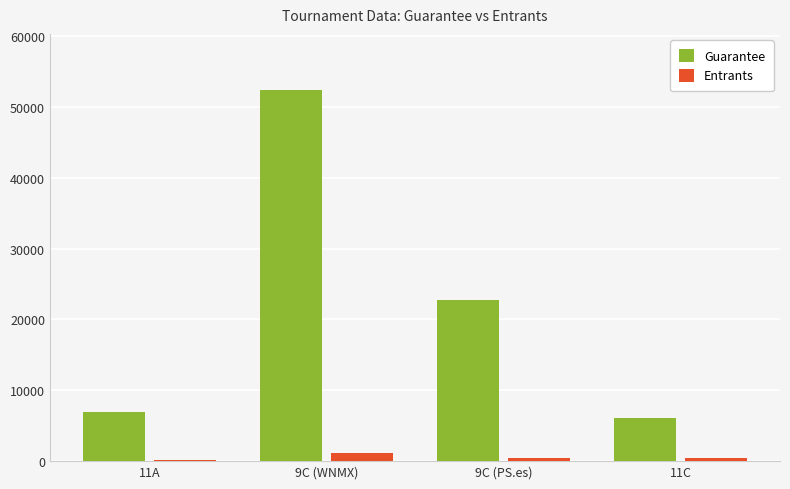

At which label is Guarantee closest to 29279?

9C (PS.es)